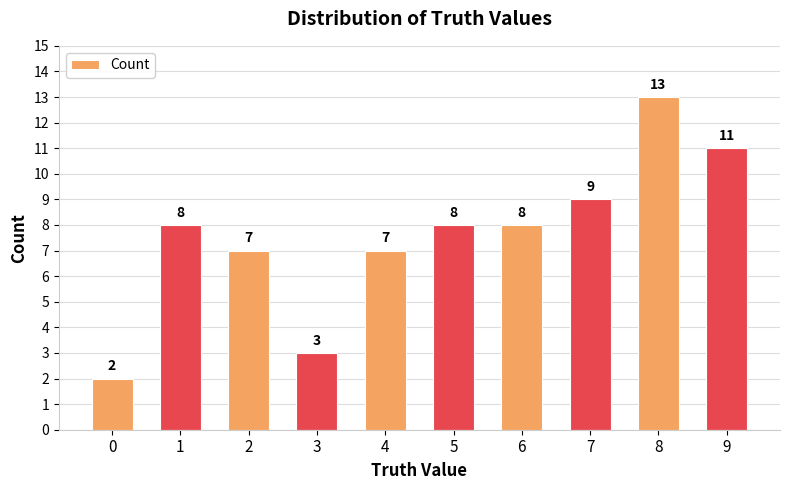

Reading right to left, transcribe all the data shown in this chart.

11	13	9	8	8	7	3	7	8	2